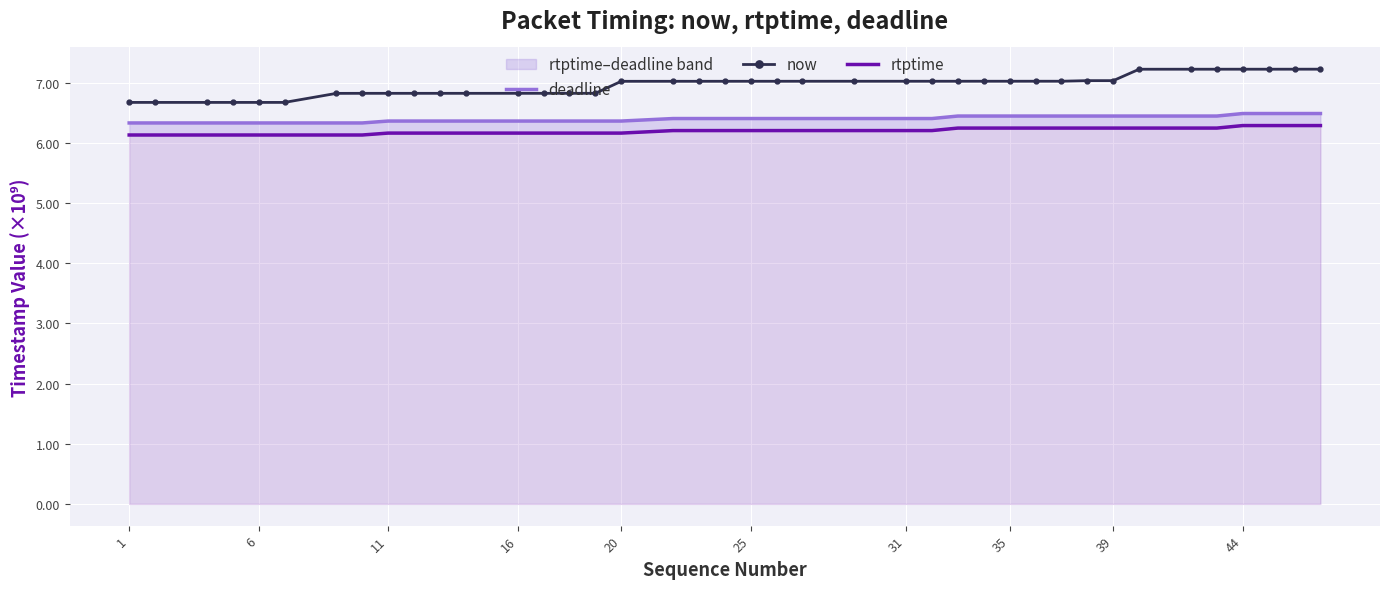

What is the highest value of the now series?

7.2